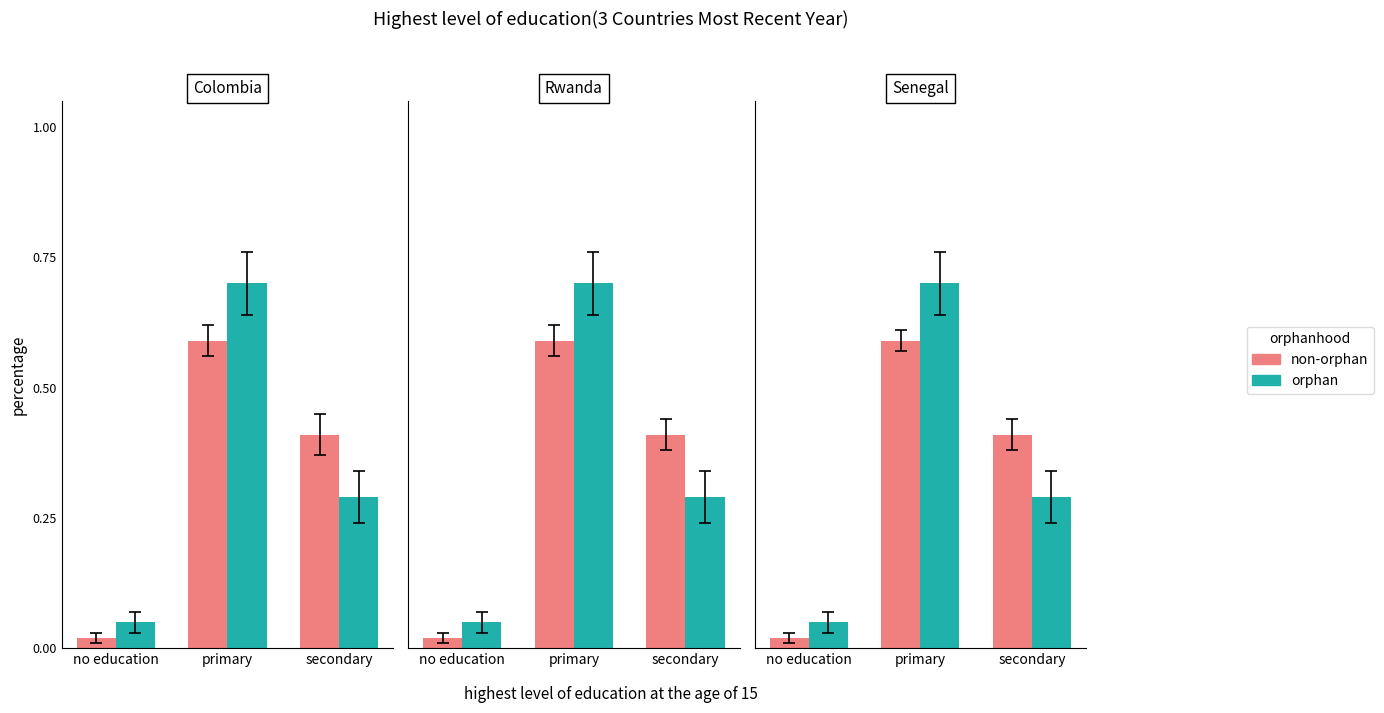

List the labels in order of non-orphan value, largest first.

primary, secondary, no education